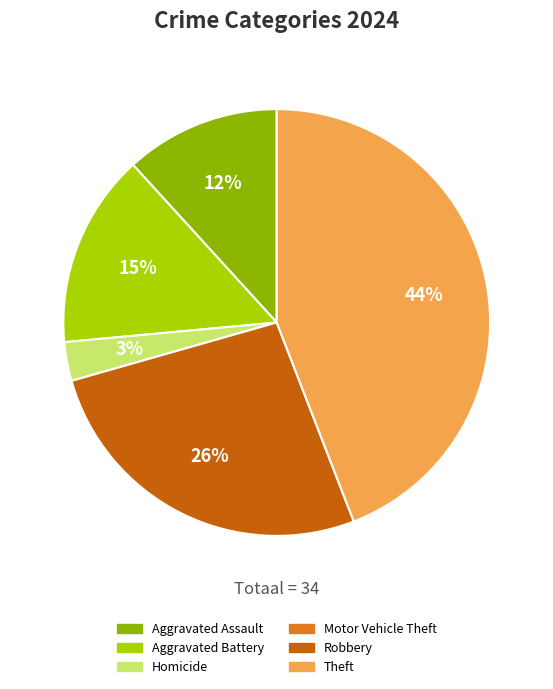

Is it true that Robbery is 39% of the pie?

False